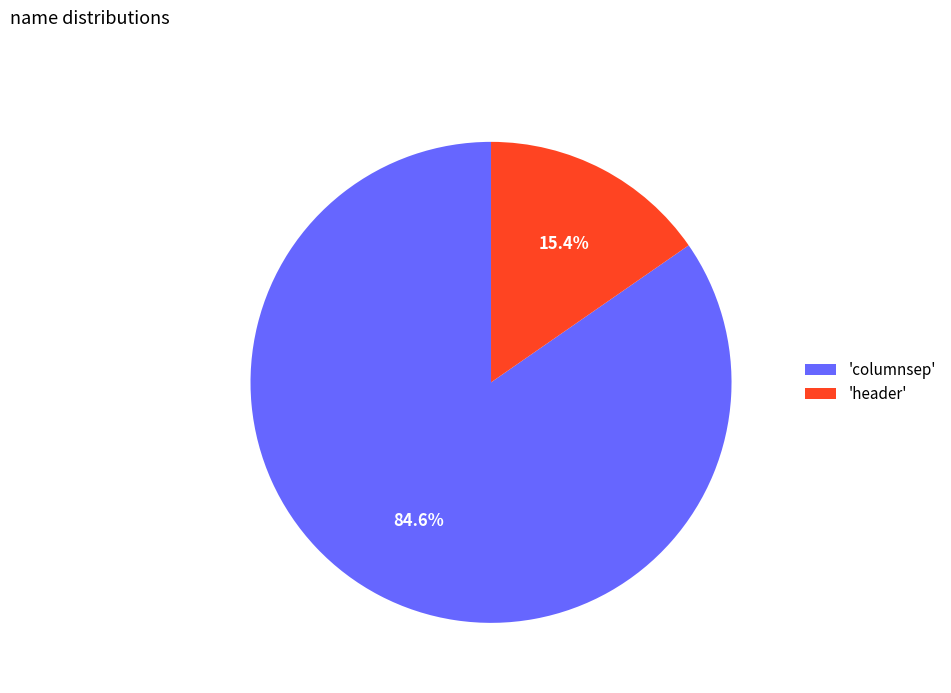

What is the largest slice in the pie chart?

'columnsep'